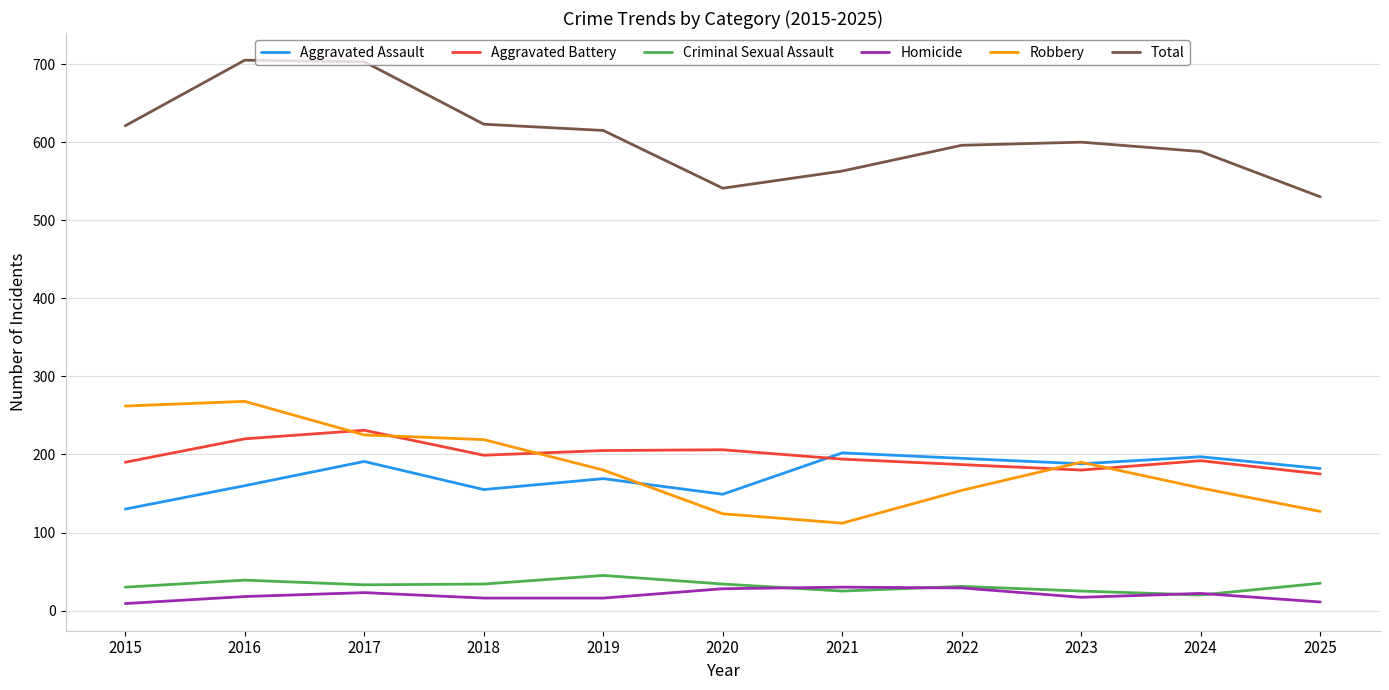

List the series in order of their peak value, lowest first.

Homicide, Criminal Sexual Assault, Aggravated Assault, Aggravated Battery, Robbery, Total